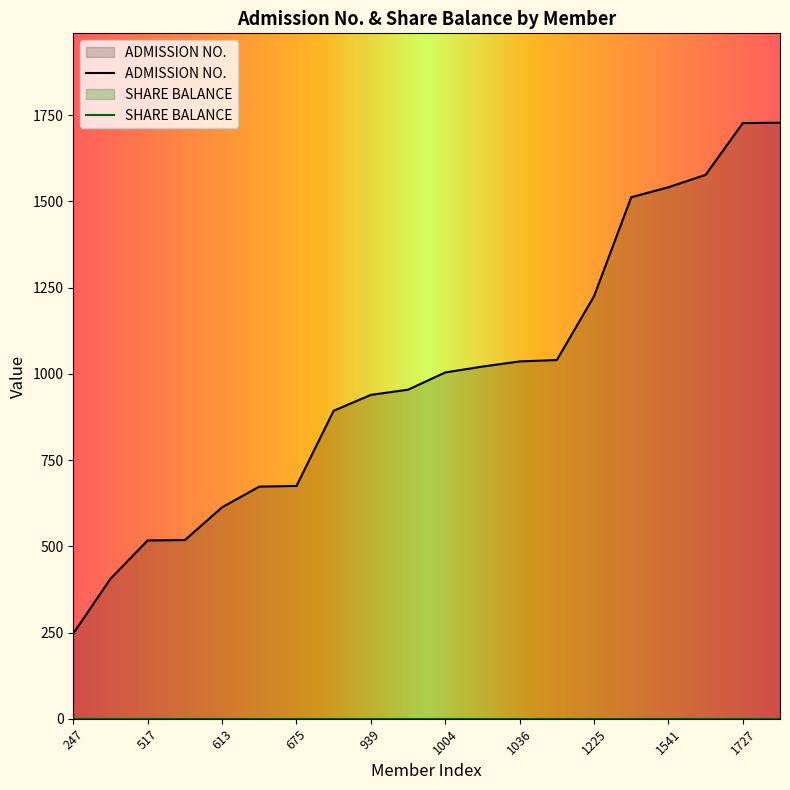

How many lines are shown in the chart?

2